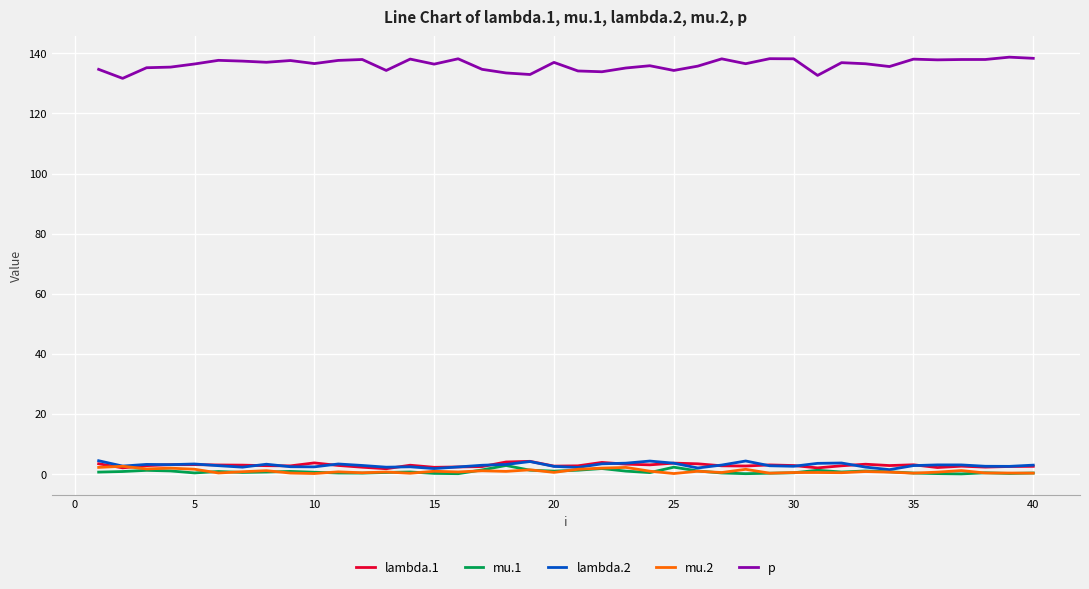

True or false: p and mu.1 cross at least once.

False